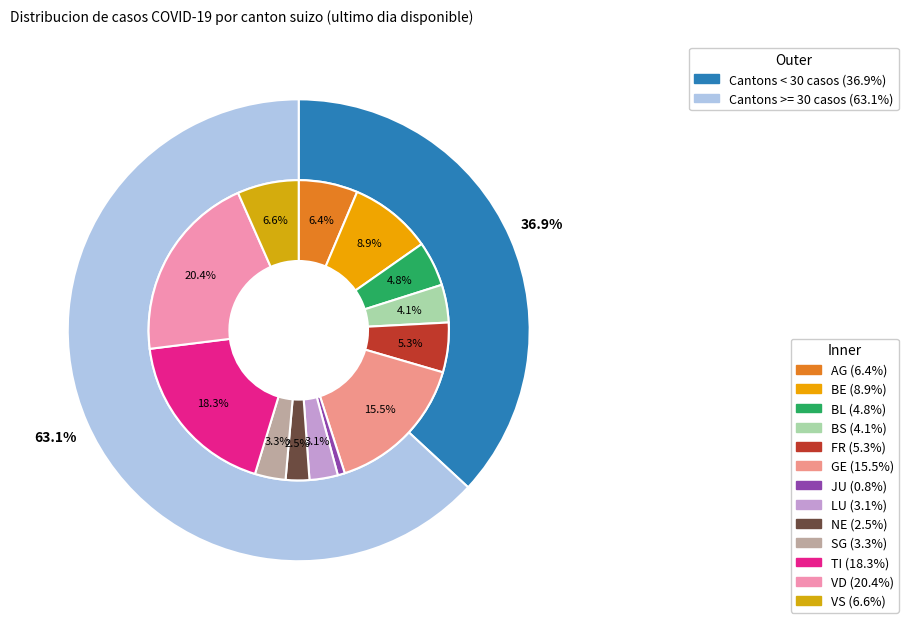

Which slice is the smallest?

JU